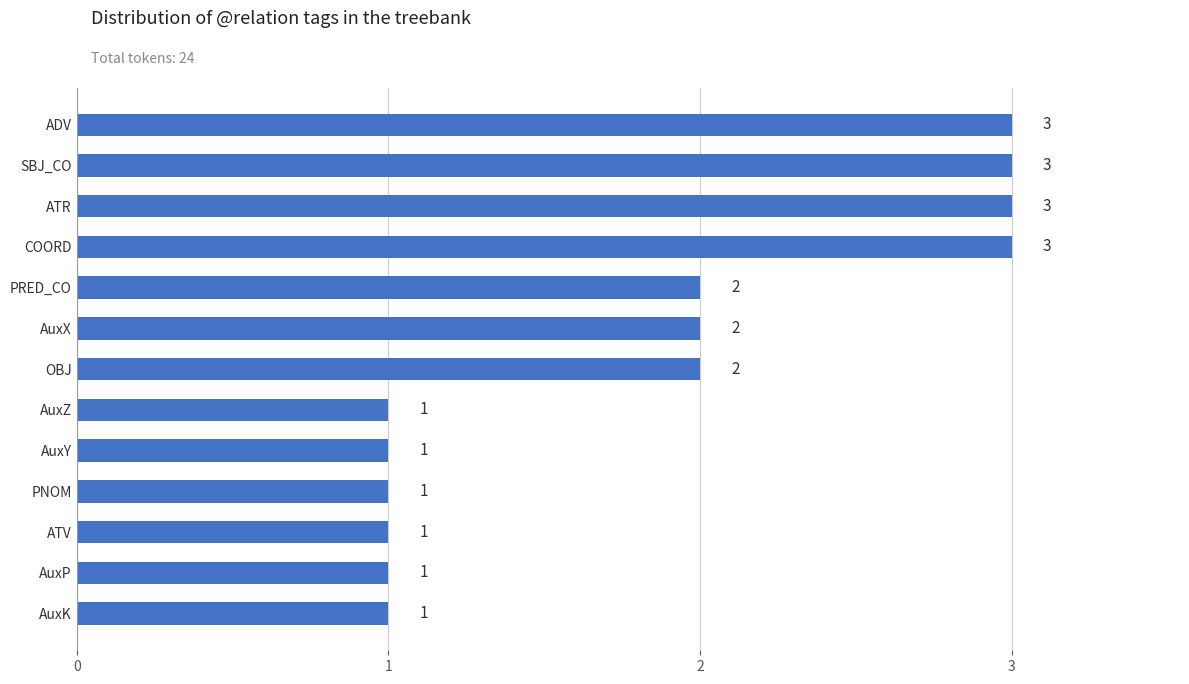

What position from the bottom is PRED_CO?

9